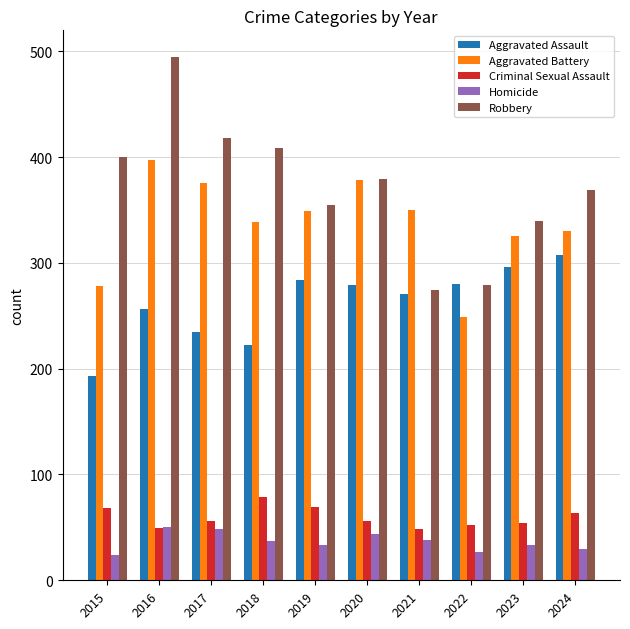

Is it true that Aggravated Assault equals 177 at 2021?

False